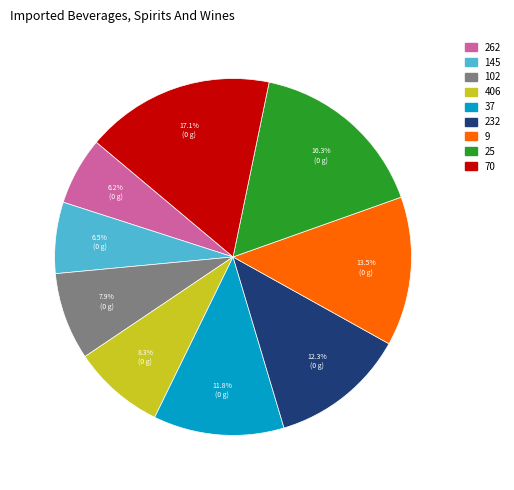

Between 37 and 102, which is larger?

37